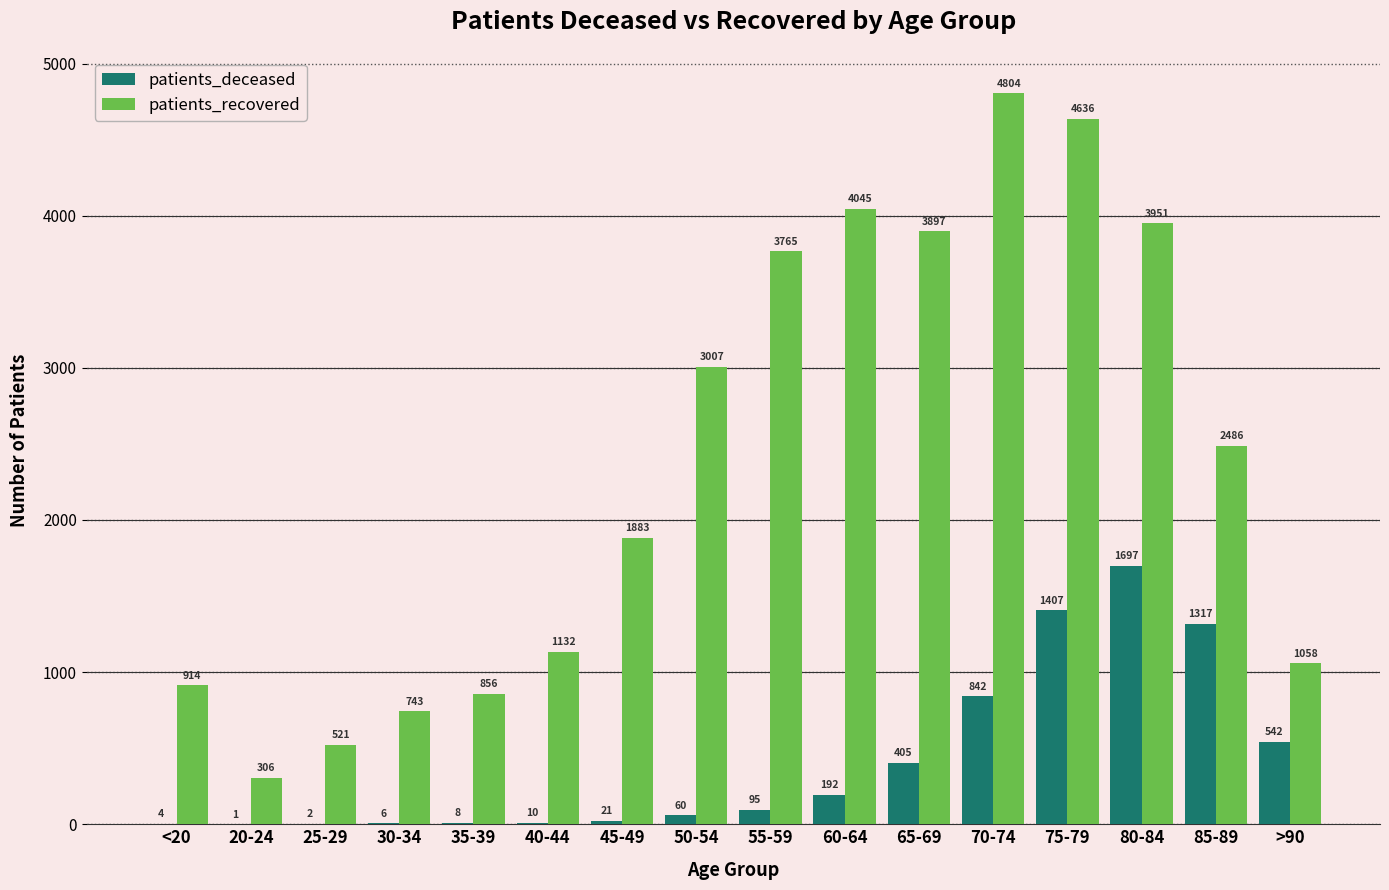

Reading left to right, what are all the values shown in this chart?

patients_deceased: 4	1	2	6	8	10	21	60	95	192	405	842	1407	1697	1317	542
patients_recovered: 914	306	521	743	856	1132	1883	3007	3765	4045	3897	4804	4636	3951	2486	1058